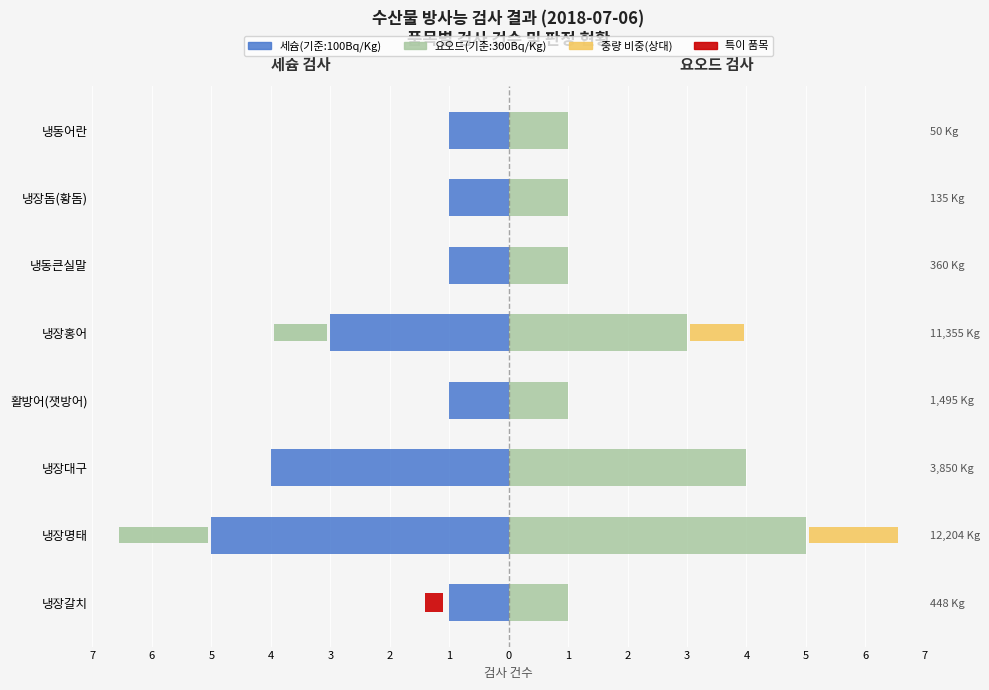

Are the bars horizontal?

Yes